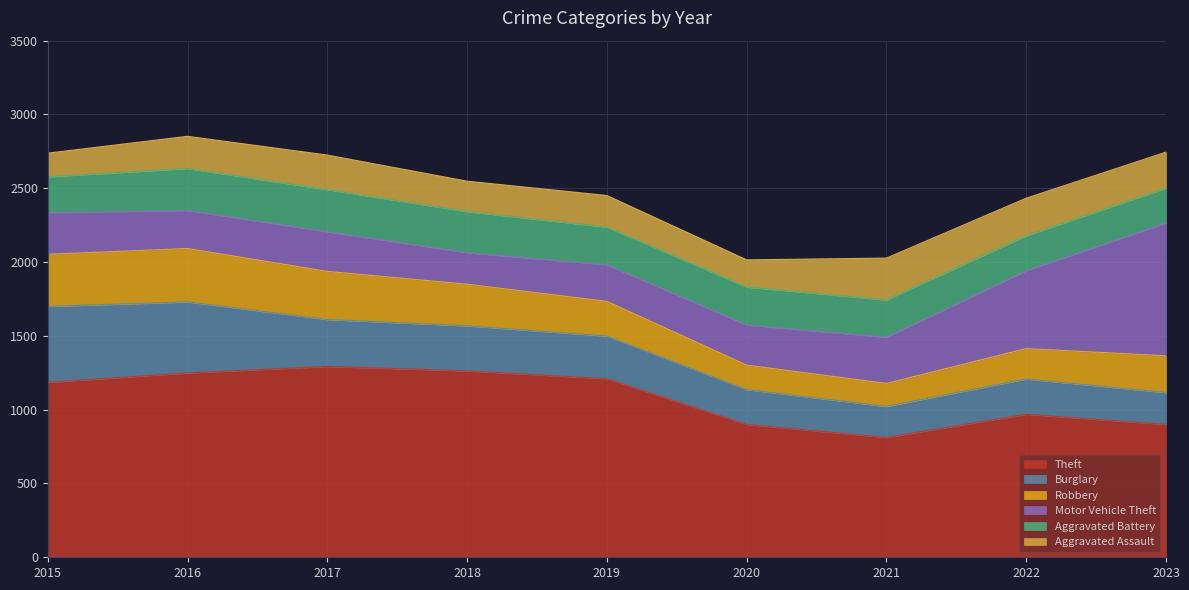

Count the number of categories in the chart.

9